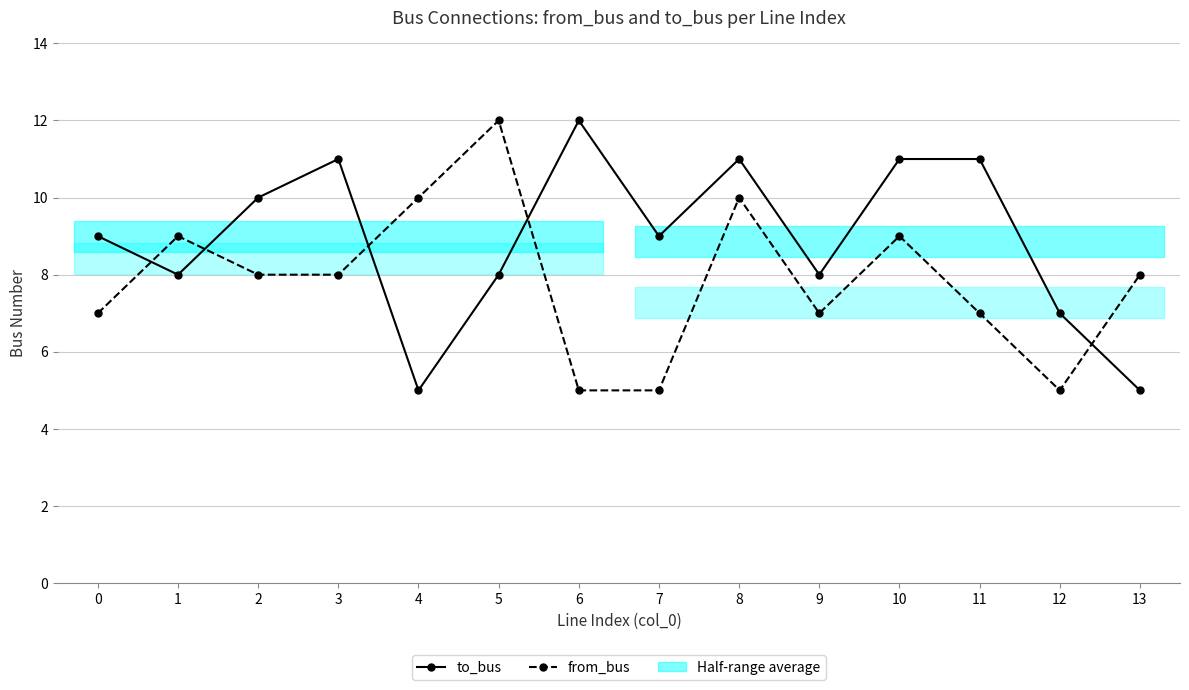

What value does the from_bus series have at 13?

8